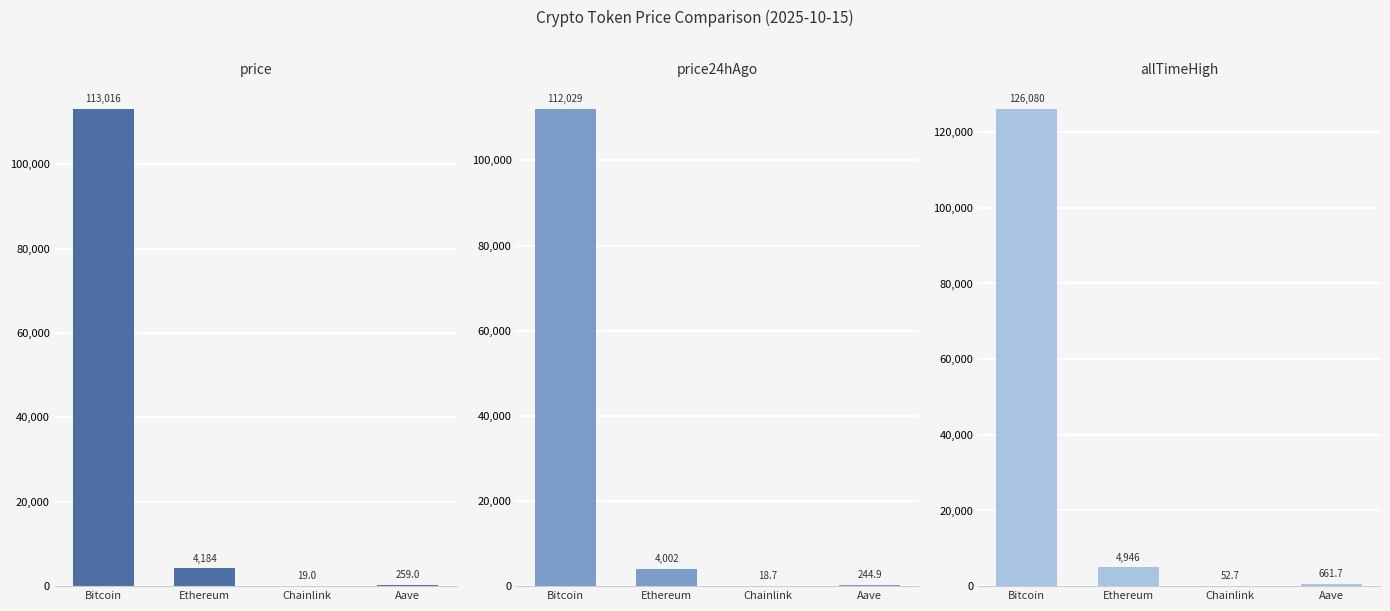

How many bars are there in total?

12